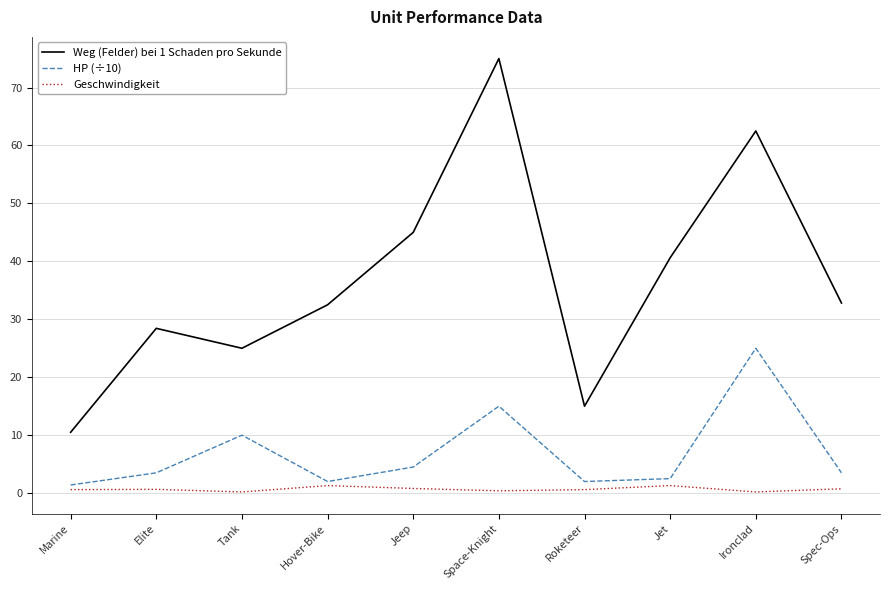

At which category does HP (÷10) reach its first local peak?

Tank